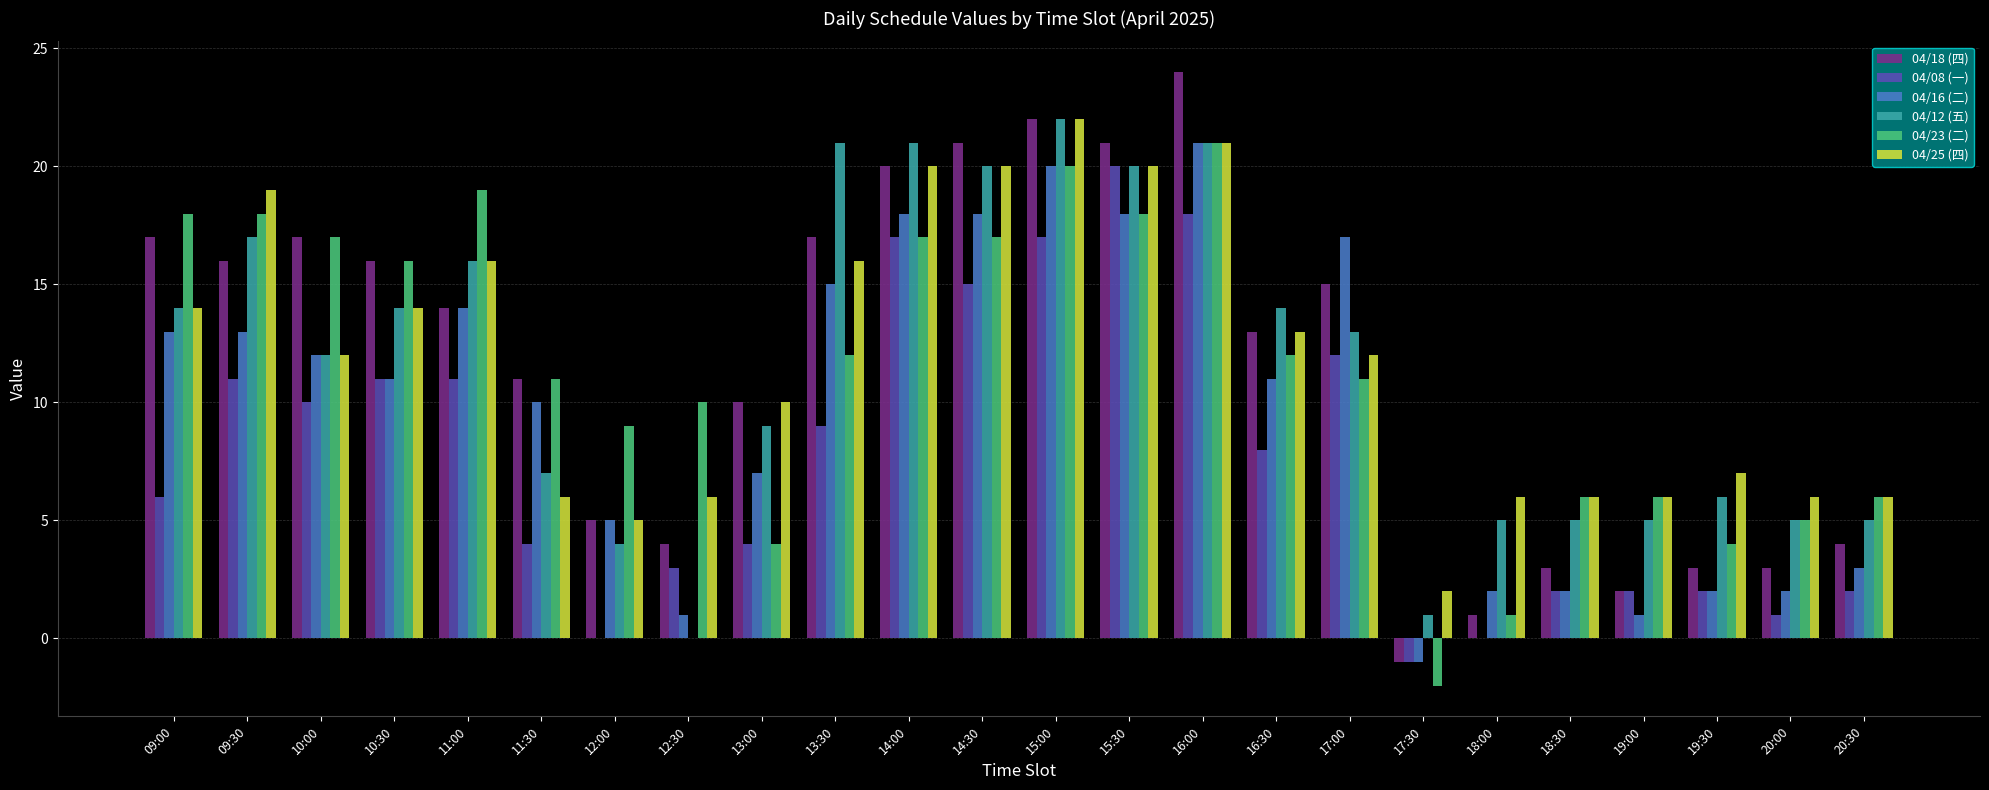

Is the value of 04/12 (五) at 17:30 greater than the value of 04/18 (四) at 11:00?

No